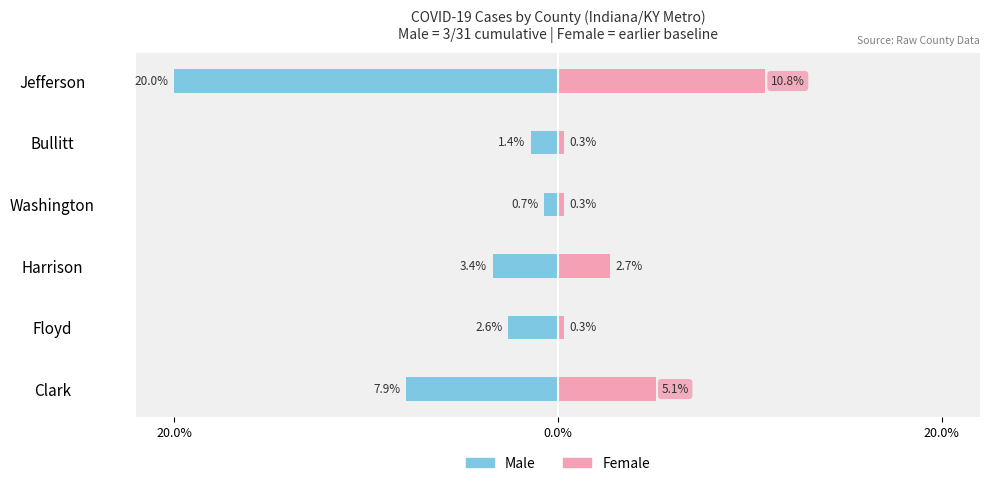

Rank the series by their average value, from lowest to highest.

Male, Female